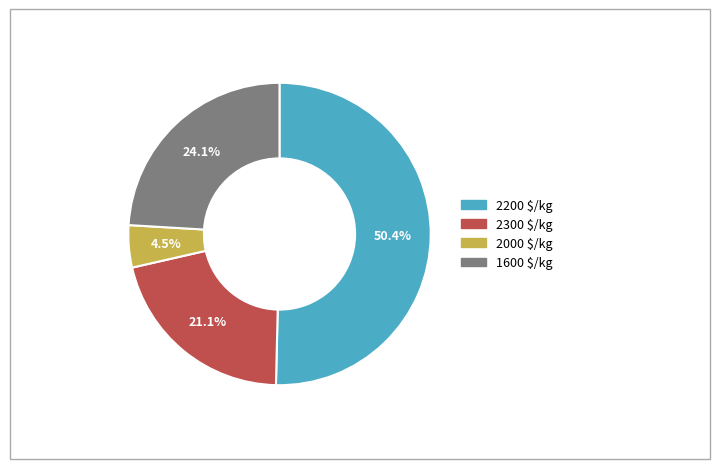

Is there any slice that represents more than half of the pie?

Yes